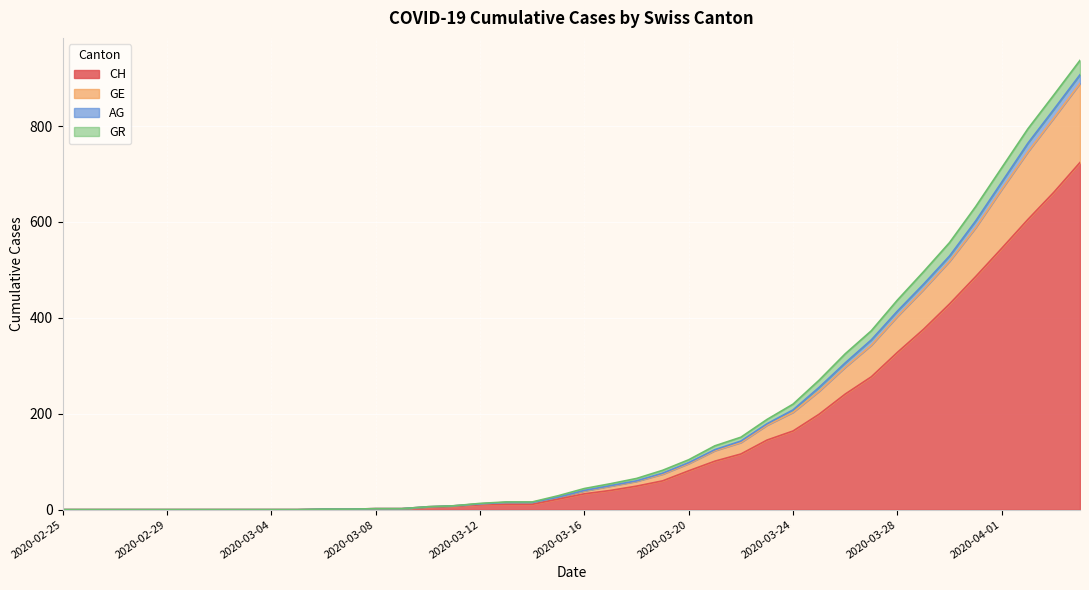

Is it true that CH equals 48 at 2020-03-20?

False